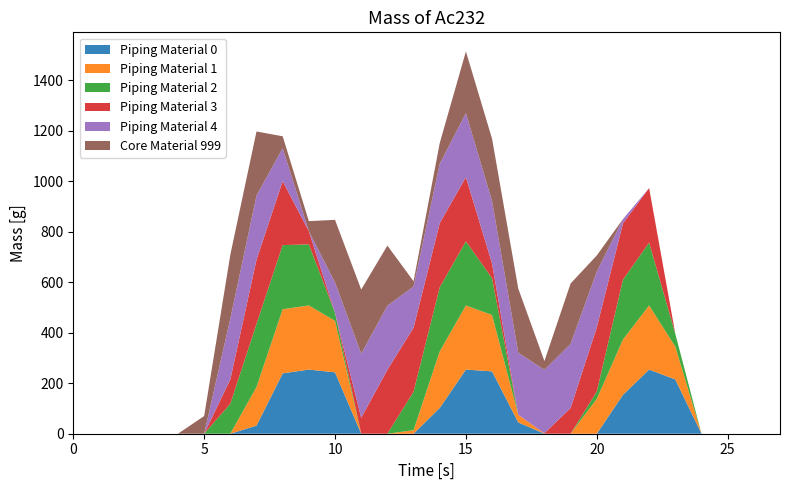

At which category is the sum across all series the highest?

15